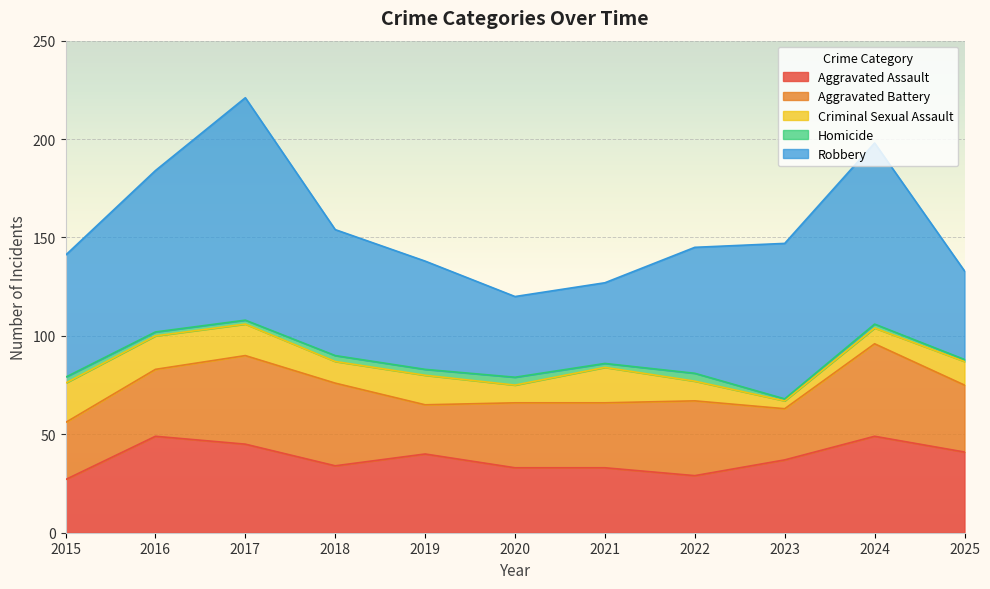

How many data points in Criminal Sexual Assault are less than 12?

5